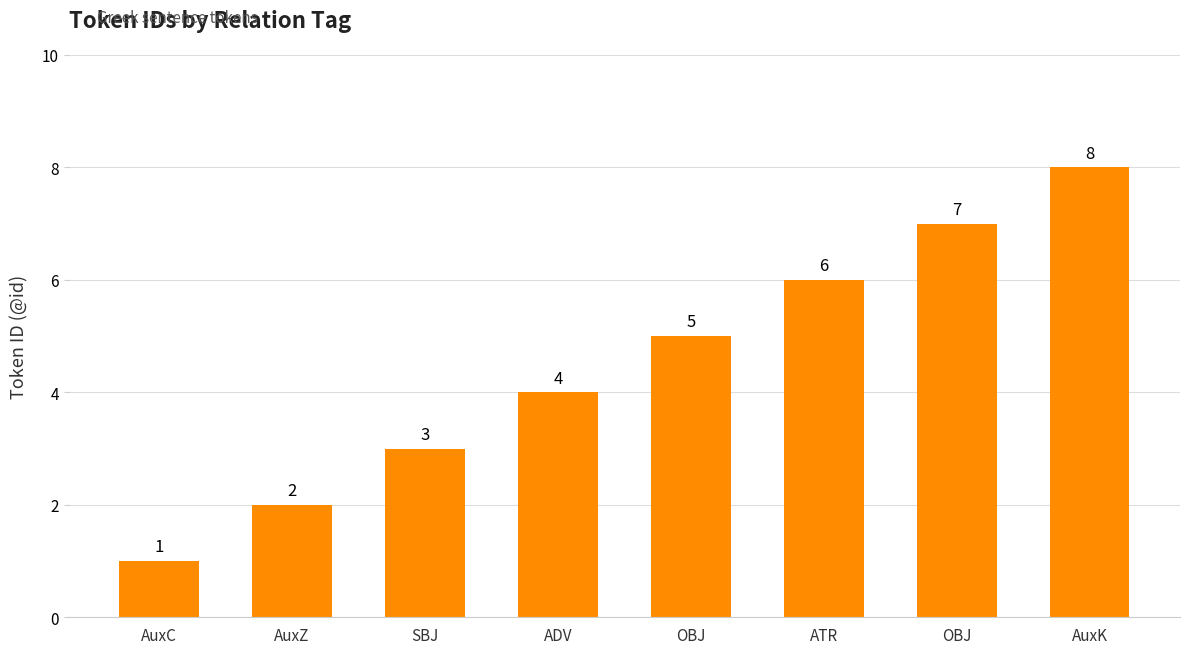

How many series are shown in this chart?

1